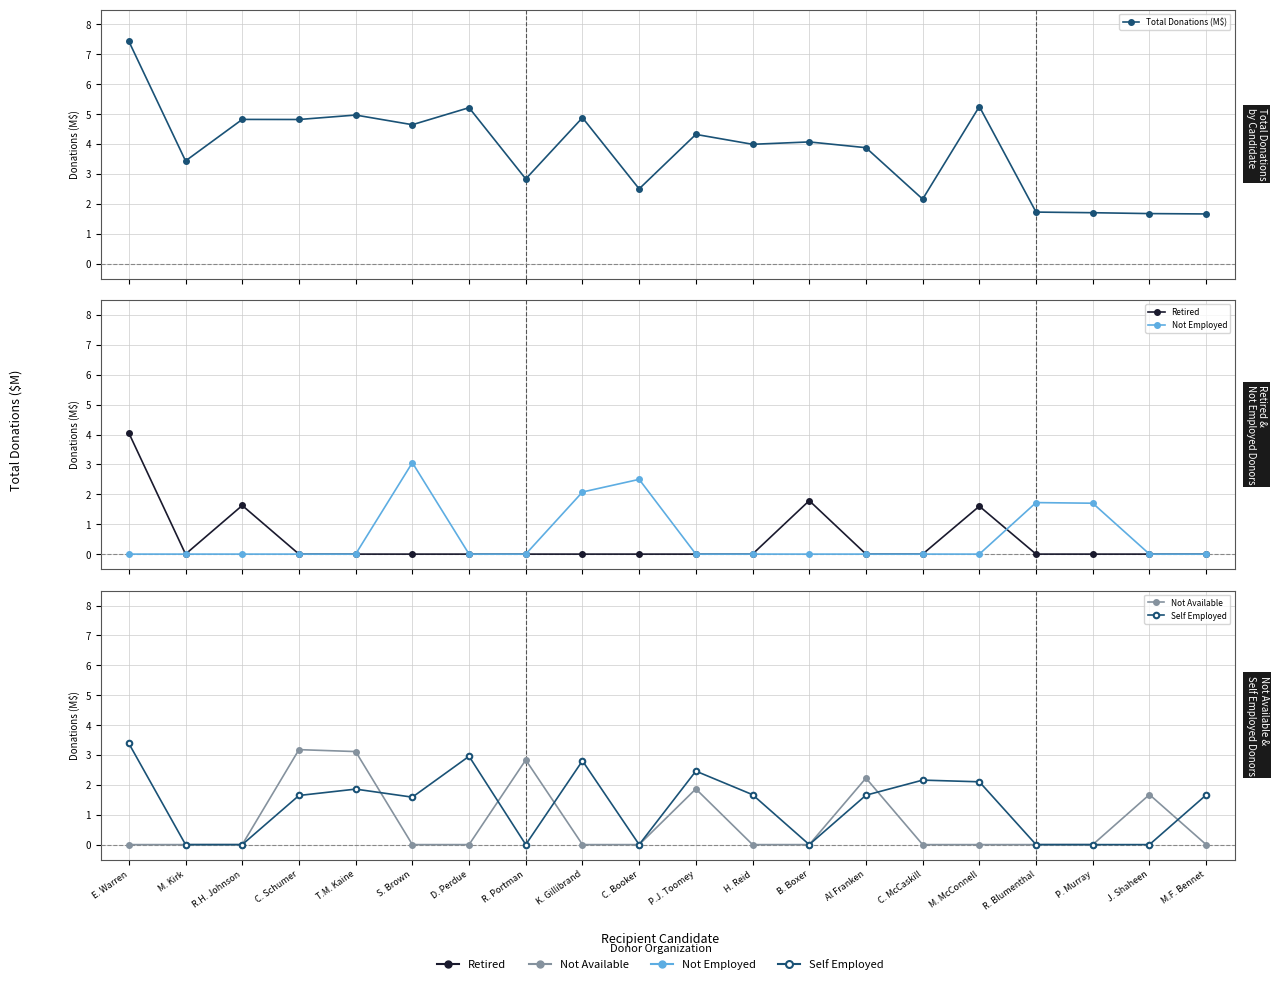

How many values in the Retired series exceed 0?

4